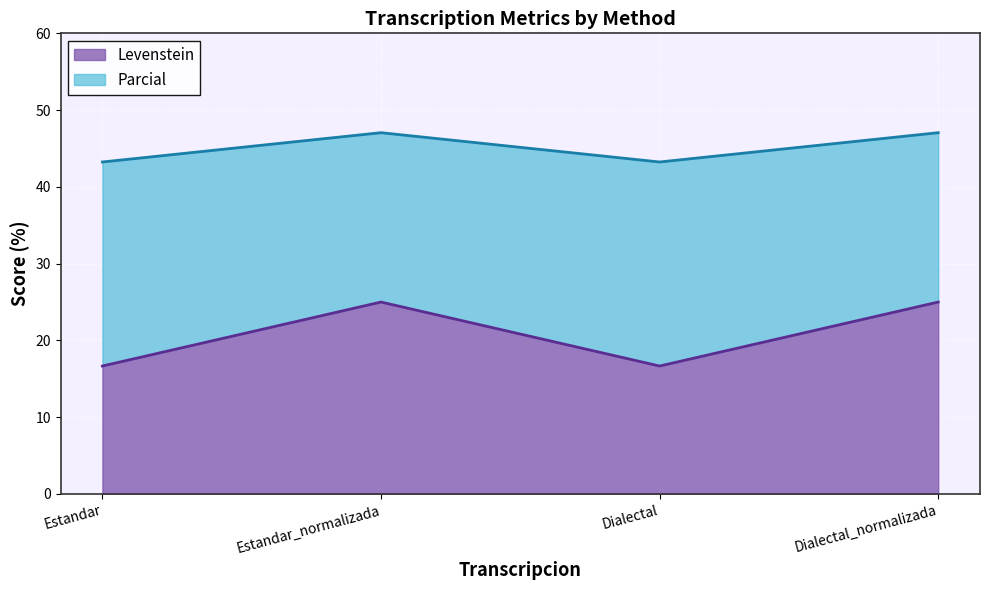

True or false: Levenstein and Parcial cross at least once.

False